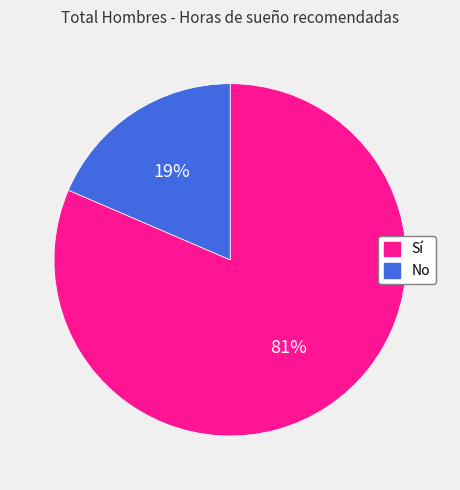

What percentage is the Sí slice, to the nearest percent?

81%